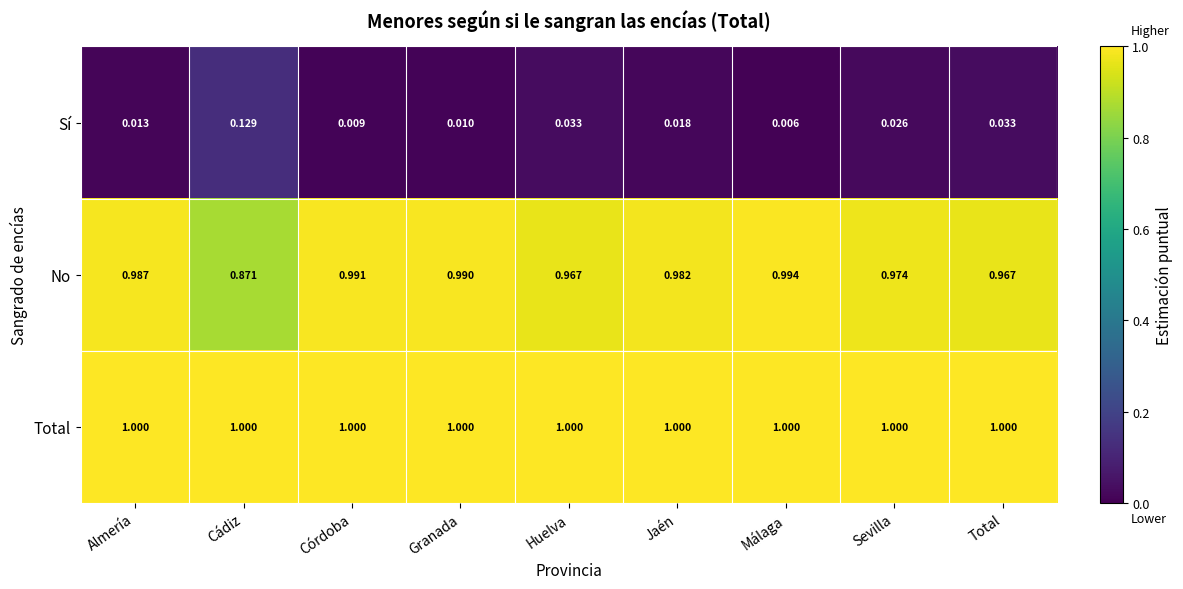

Count the number of data series in this chart.

3